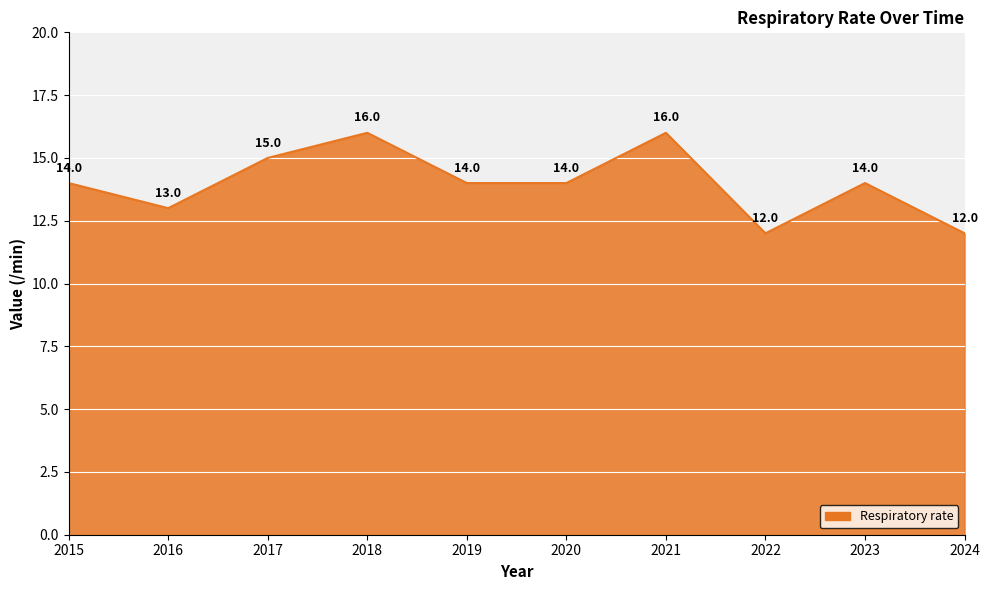

What is the change in value from 2019 to 2021?

+2